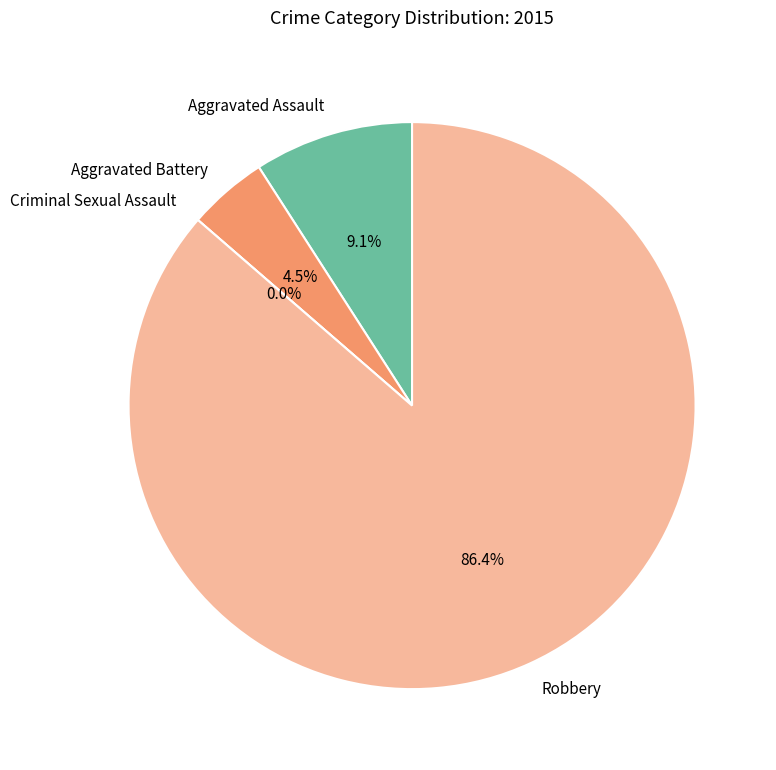

Does Criminal Sexual Assault account for over 50% of the chart?

No